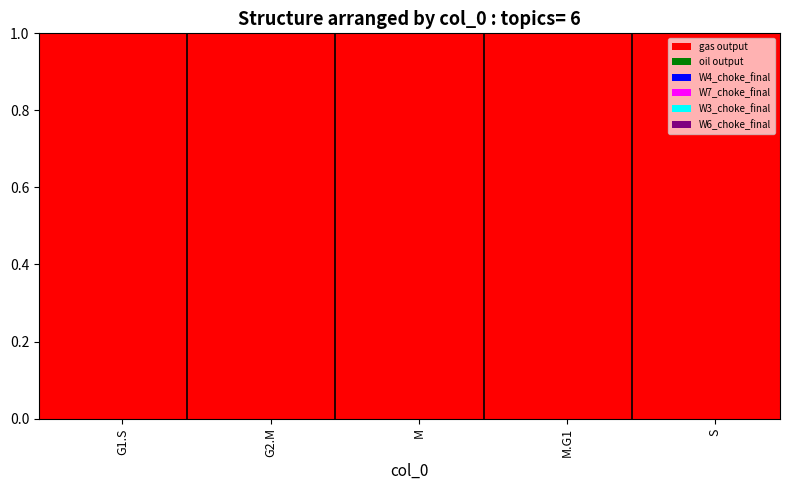

What is the maximum value for gas output?

1.0